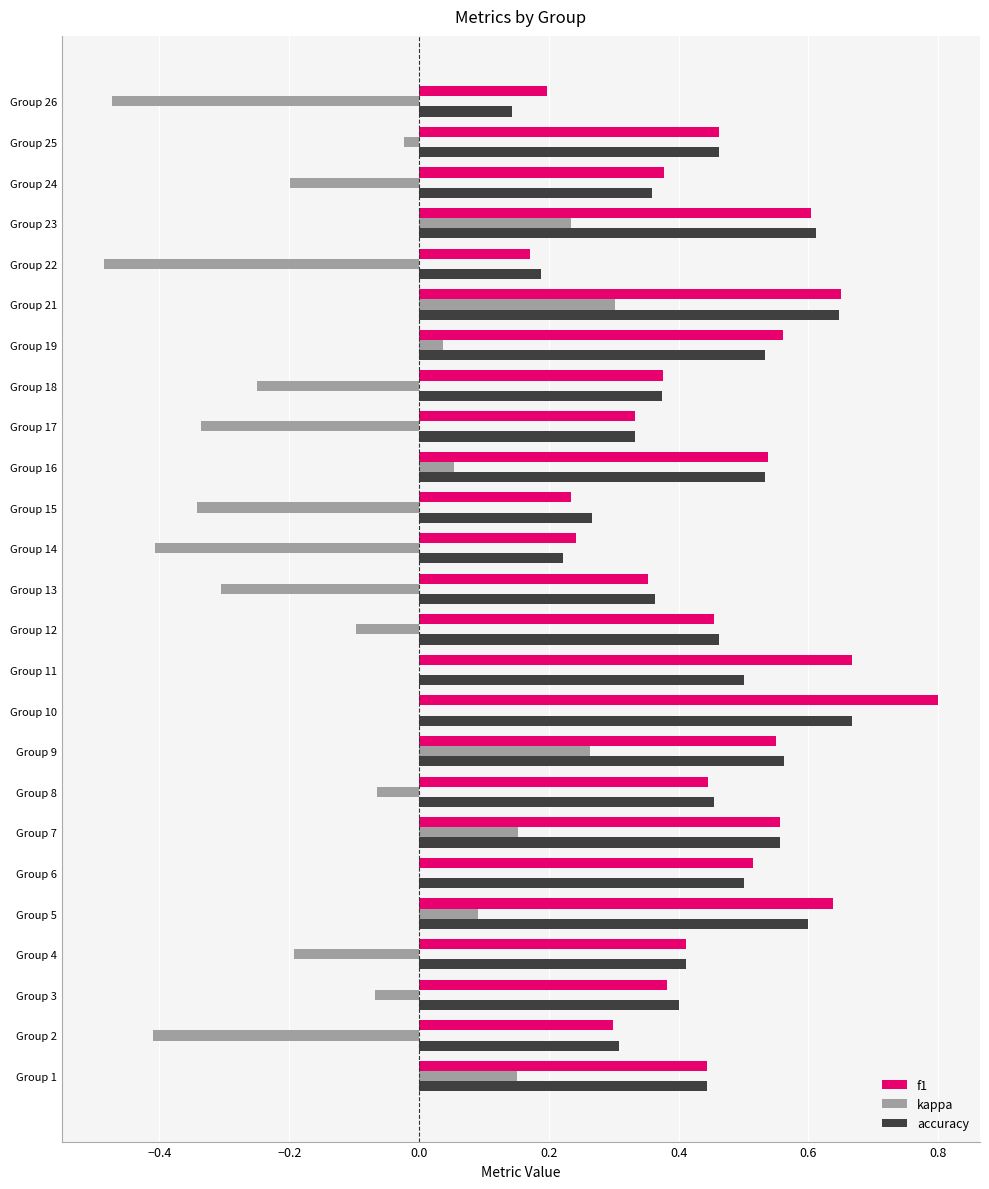

At which label is f1 closest to 0?

Group 22